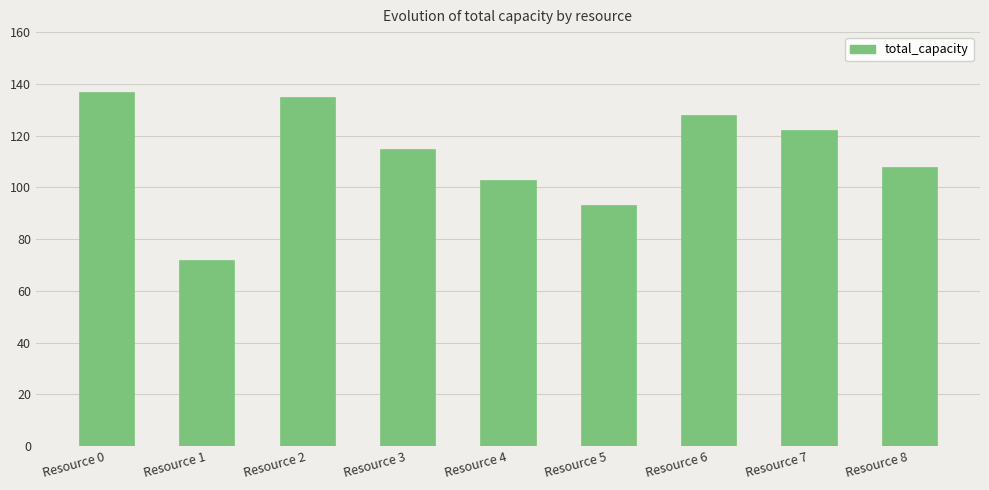

What is the change in value from Resource 1 to Resource 7?

+50